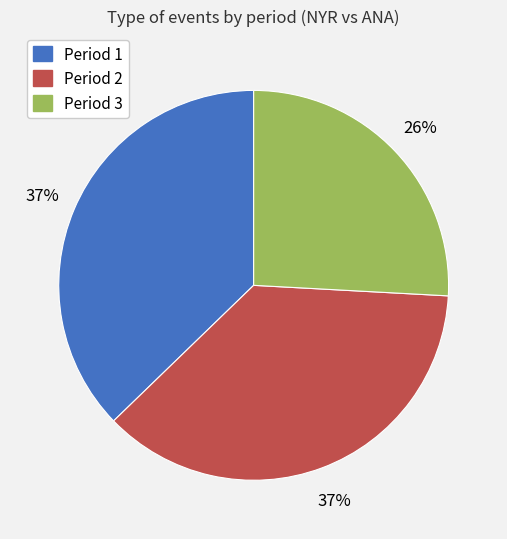

To the nearest percent, what is the average slice percentage?

33%